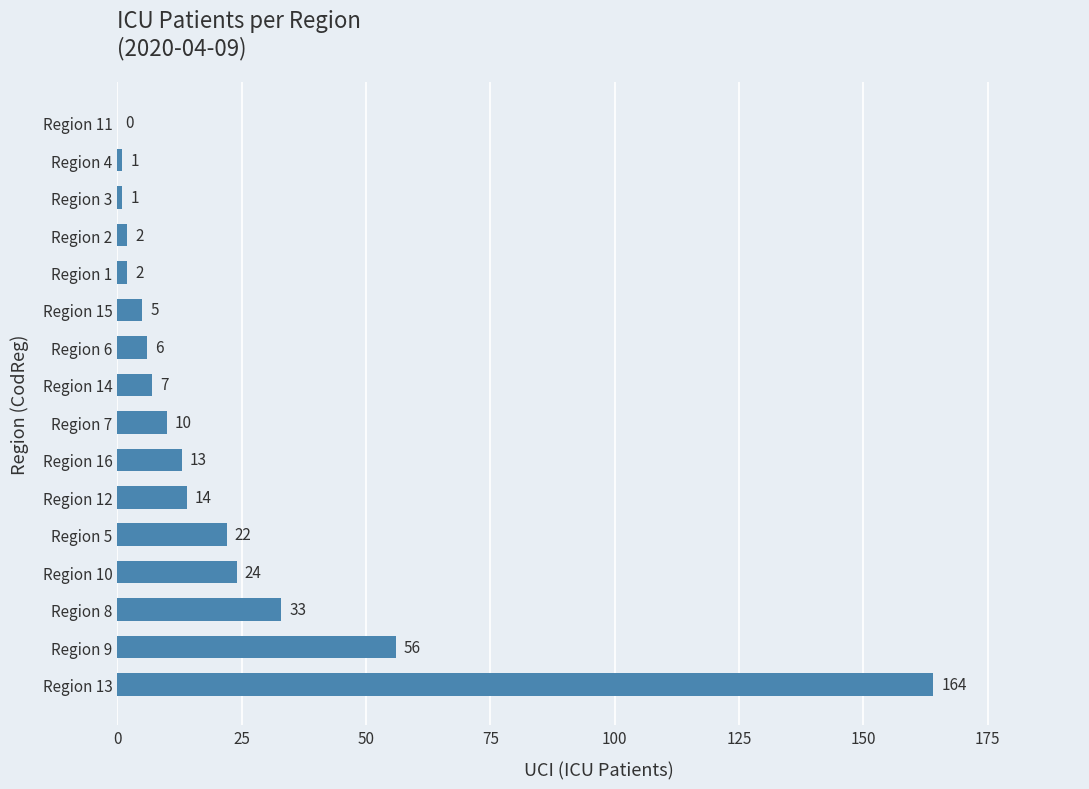

What is the sum of all values?

360